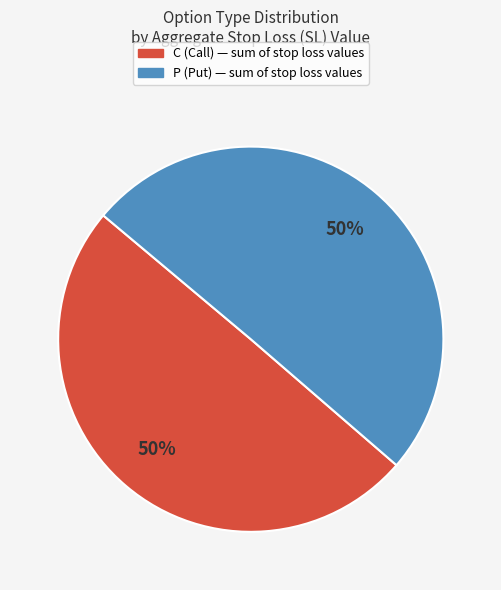

What is the ratio of the value at C to the value at P?

1.0